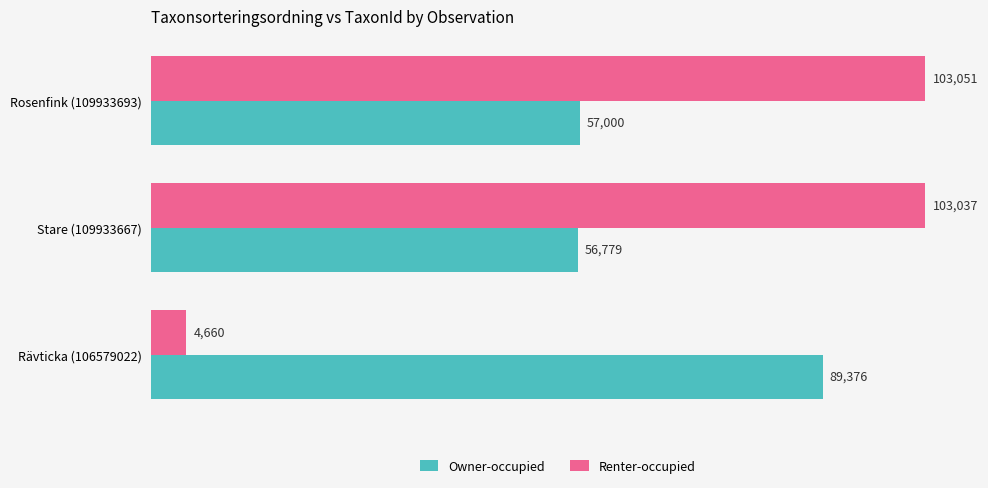

True or false: Renter-occupied has a value of 103037 at Stare (109933667).

True